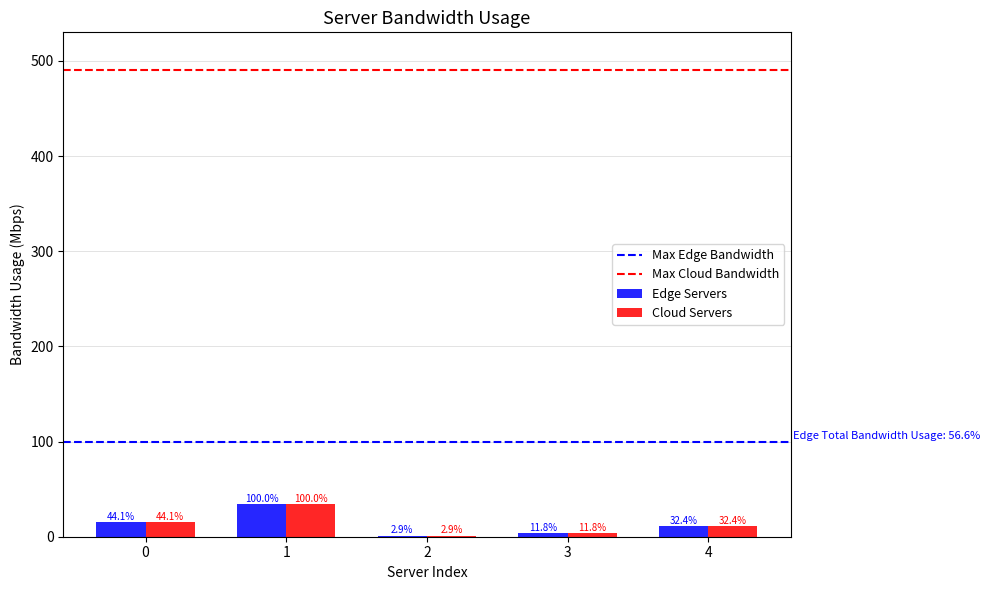

Is the value of Edge Servers at 3 greater than the value of Cloud Servers at 2?

Yes